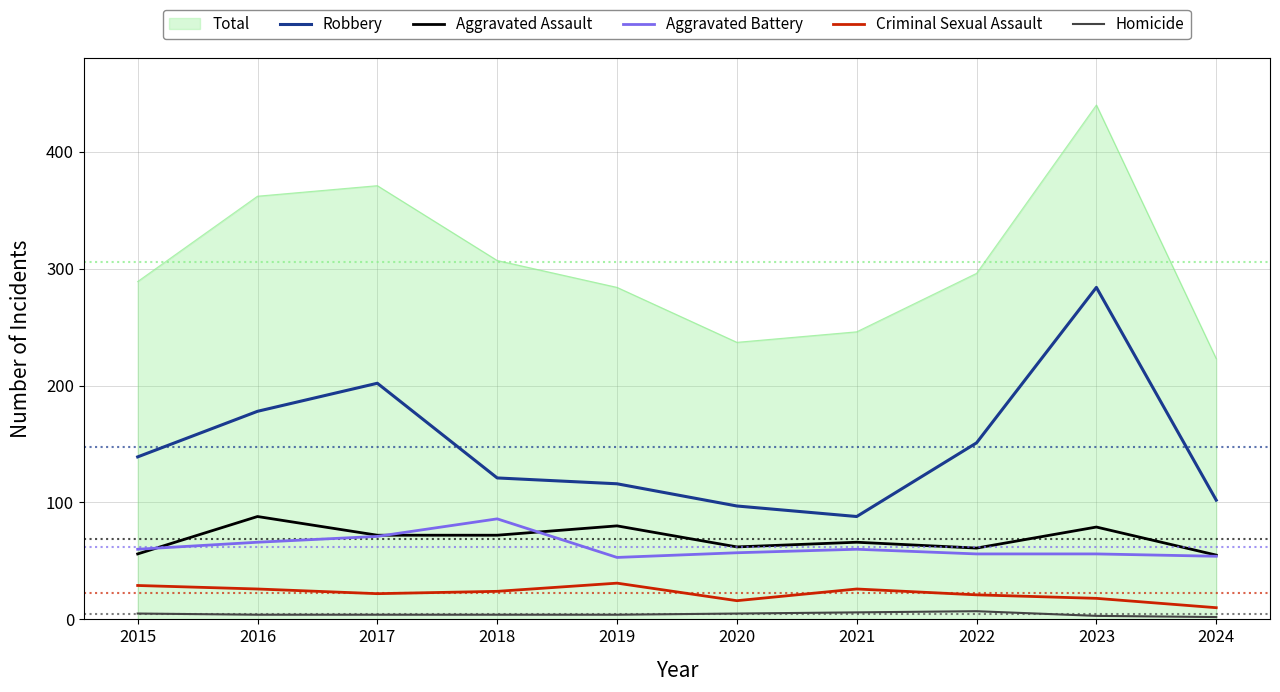

What is the greatest value displayed?

440